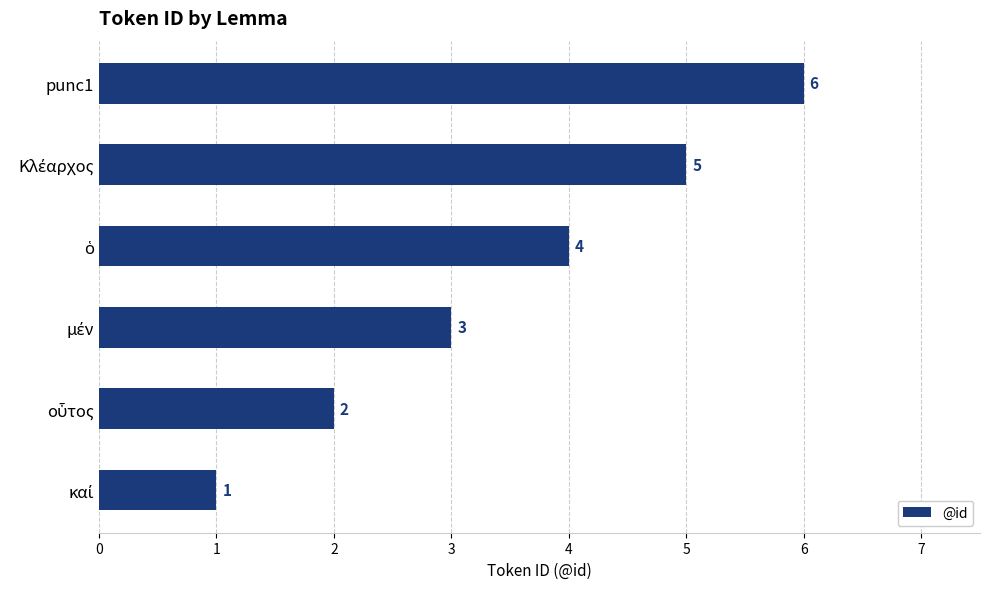

What is the maximum value shown in the chart?

6